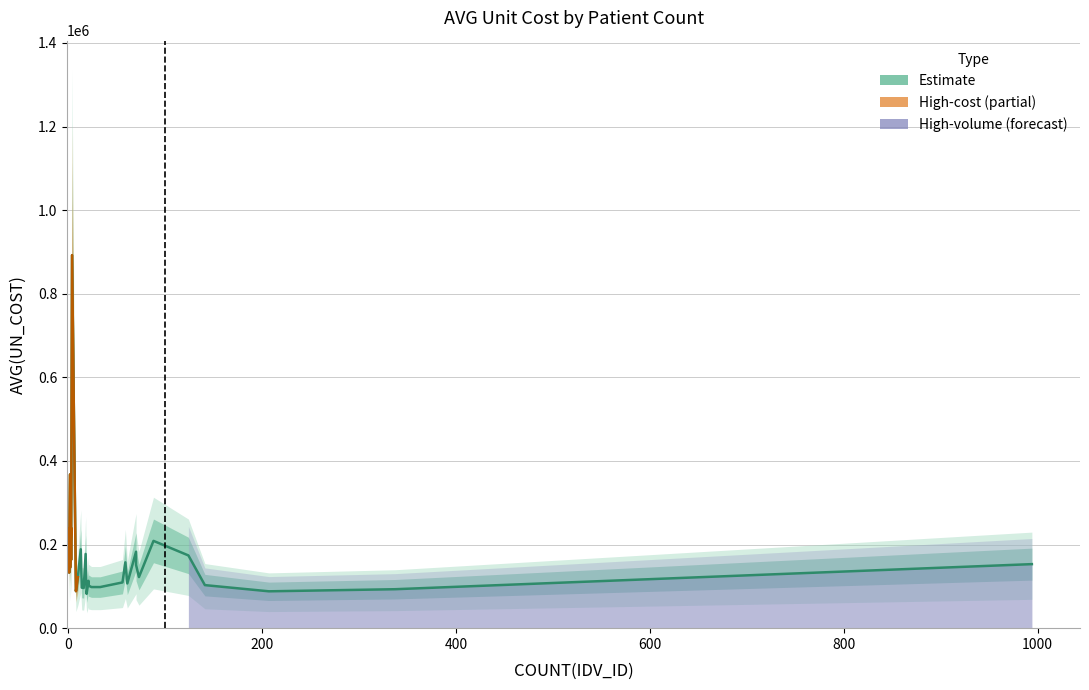

What is the difference between the values at 13 and 337?

95587.1